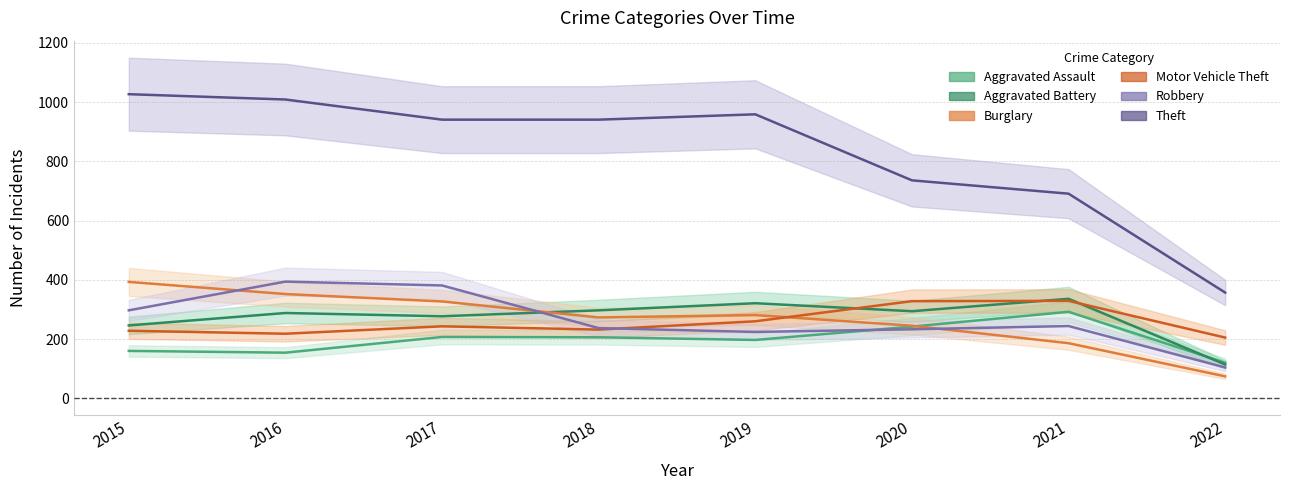

True or false: Robbery and Theft cross at least once.

False